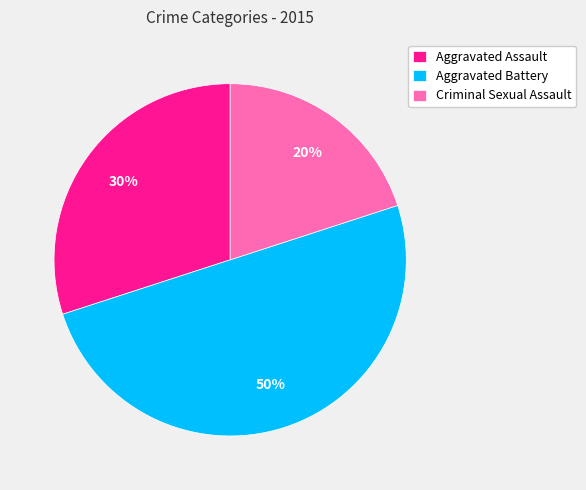

Count the number of slices in the pie.

3